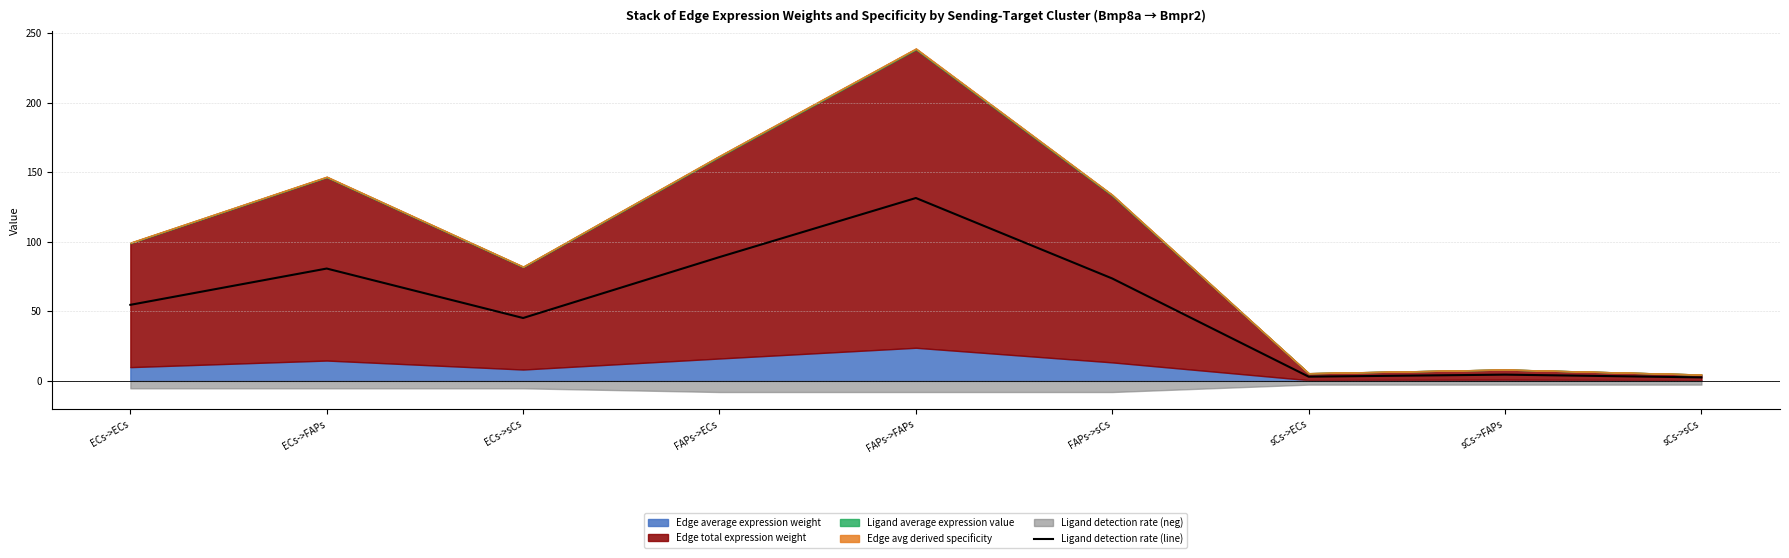

Approximately how many times larger is the value at ECs->sCs compared to FAPs->ECs?

0.5